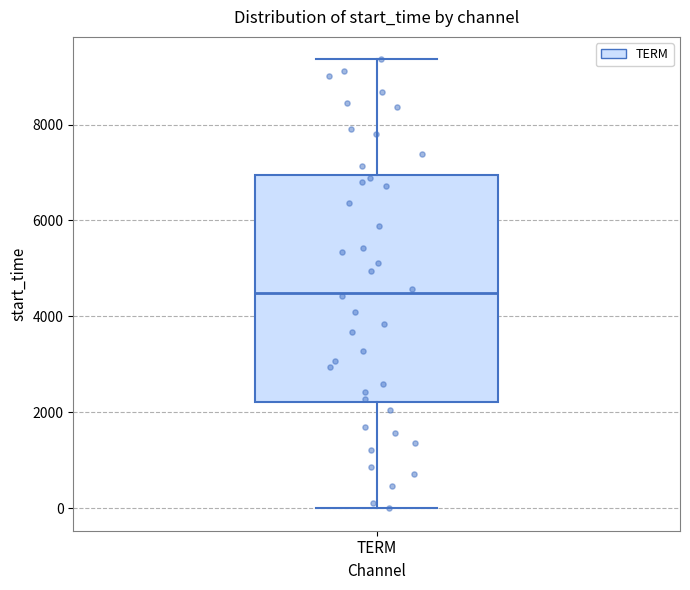

Read this box plot against the y-axis: the position of the median line, the range covered by the box, and the ends of both whiskers. The values are not printed on the chart, so give them approximately, as read against the axis.

median 4400, box 2200 to 7000, whiskers 0 to 9400